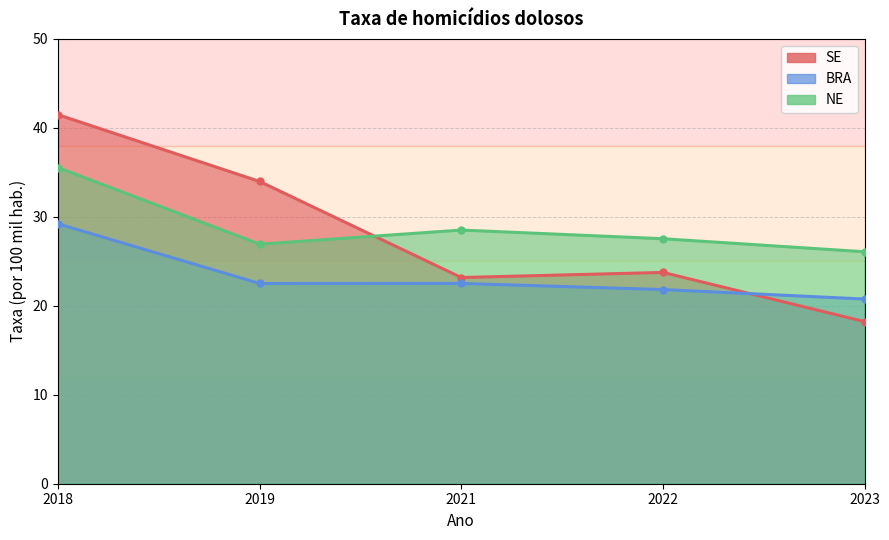

True or false: BRA has a value of 43.9 at 2018.

False